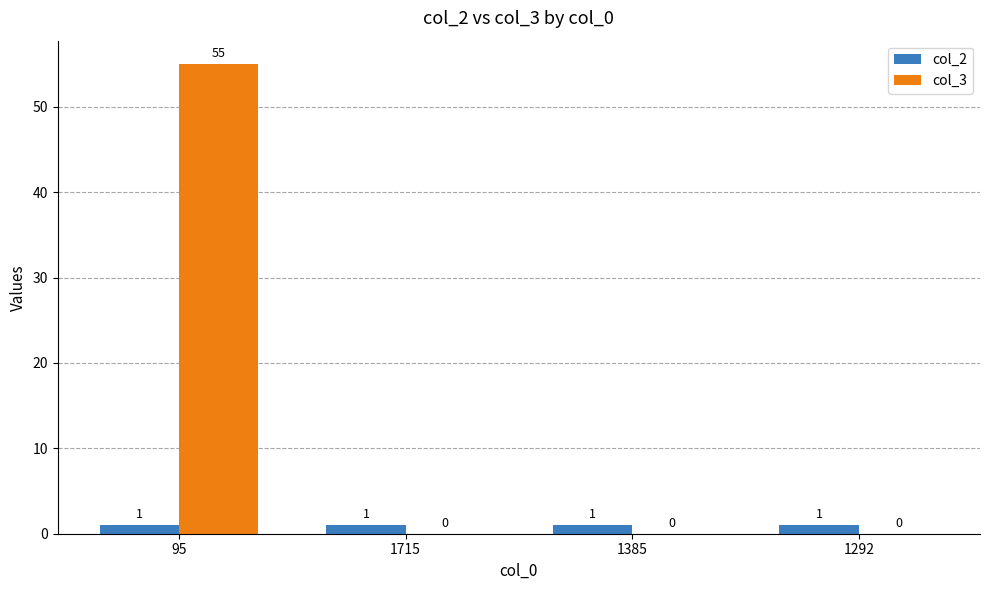

Reading left to right, extract all data points from this chart.

col_2: 1	1	1	1
col_3: 55	0	0	0